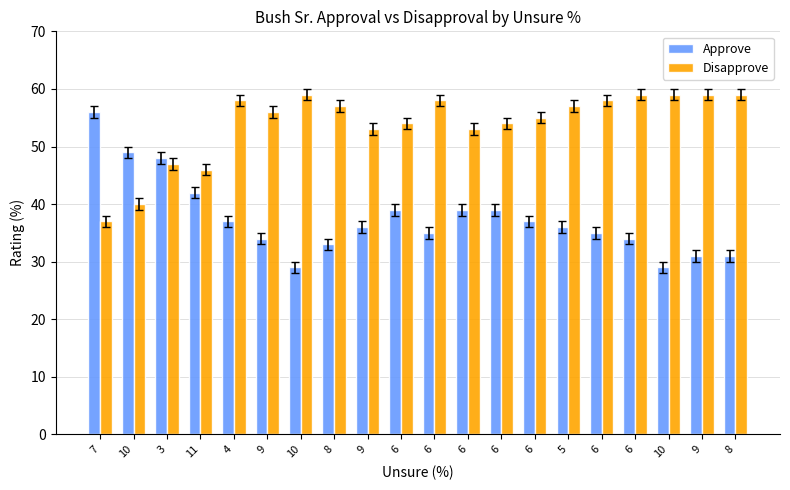

What are all the series names shown in the legend?

Approve, Disapprove